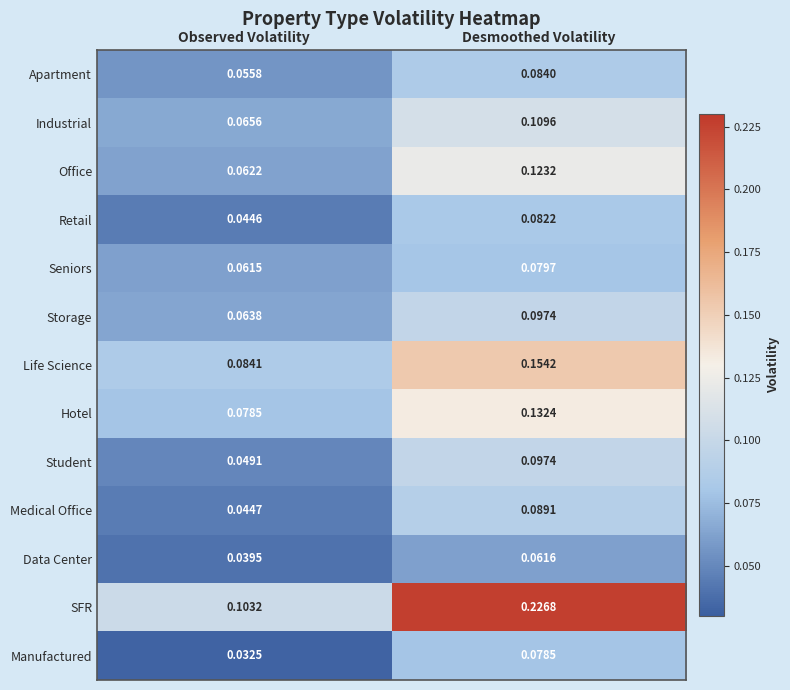

At which label does SFR reach its peak?

Desmoothed Volatility